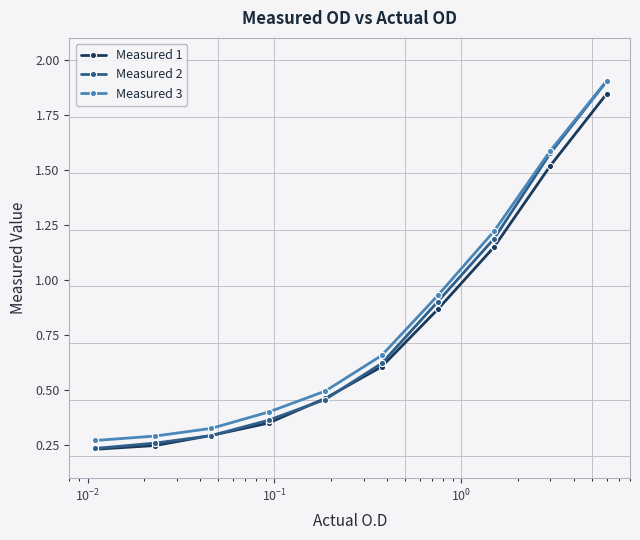

Which series has the widest spread of values?

Measured 2